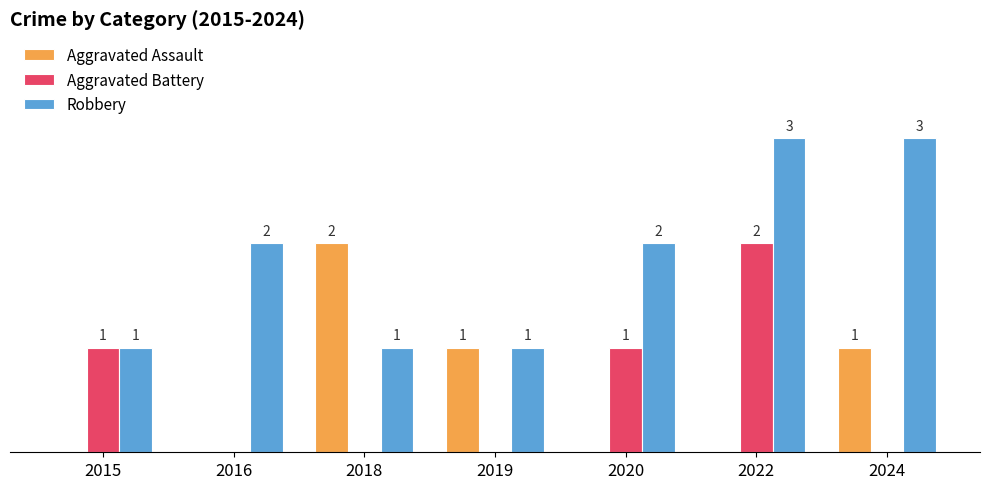

Which series changed the most between 2016 and 2020?

Aggravated Battery